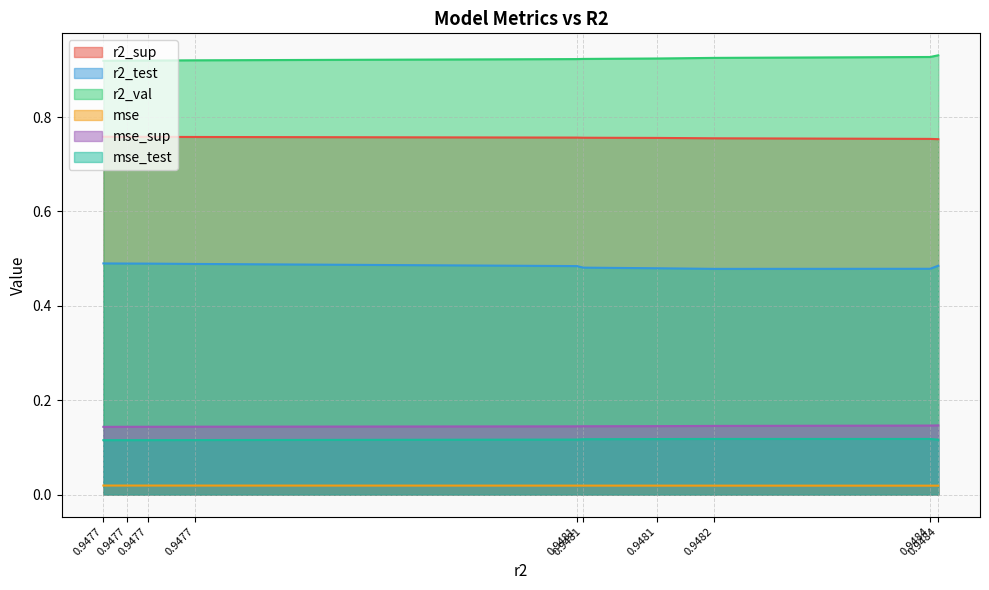

What is the maximum value for mse_test?

0.1